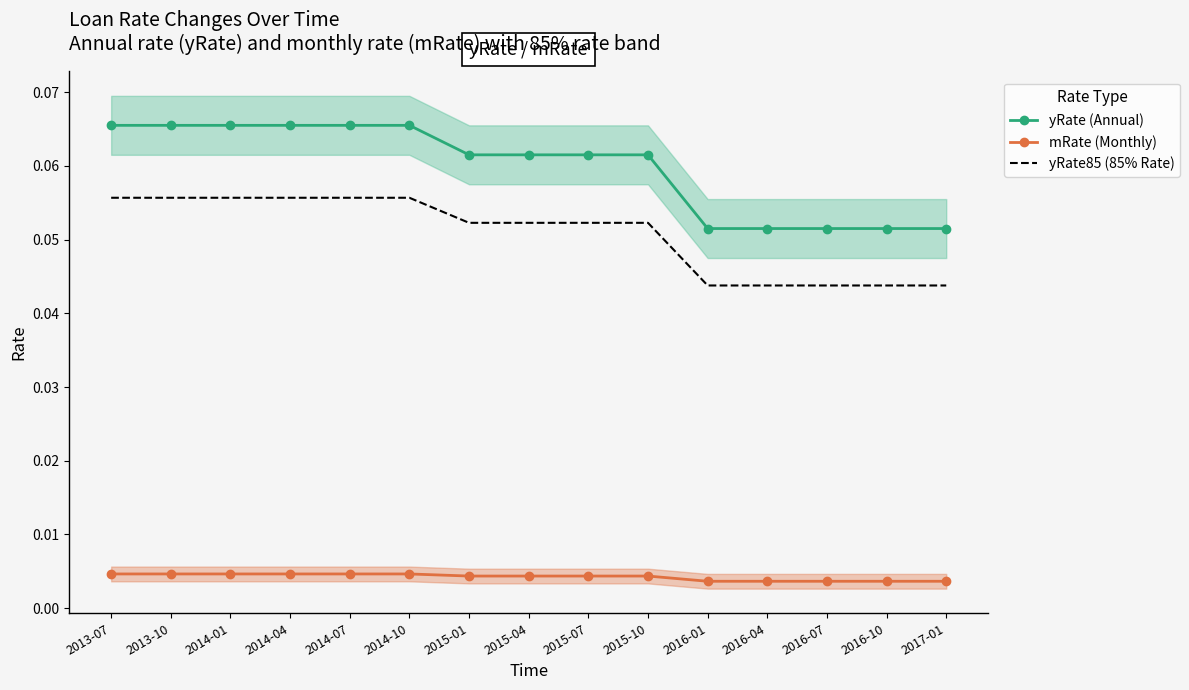

True or false: yRate (Annual) has more than 2 interior local peaks.

False